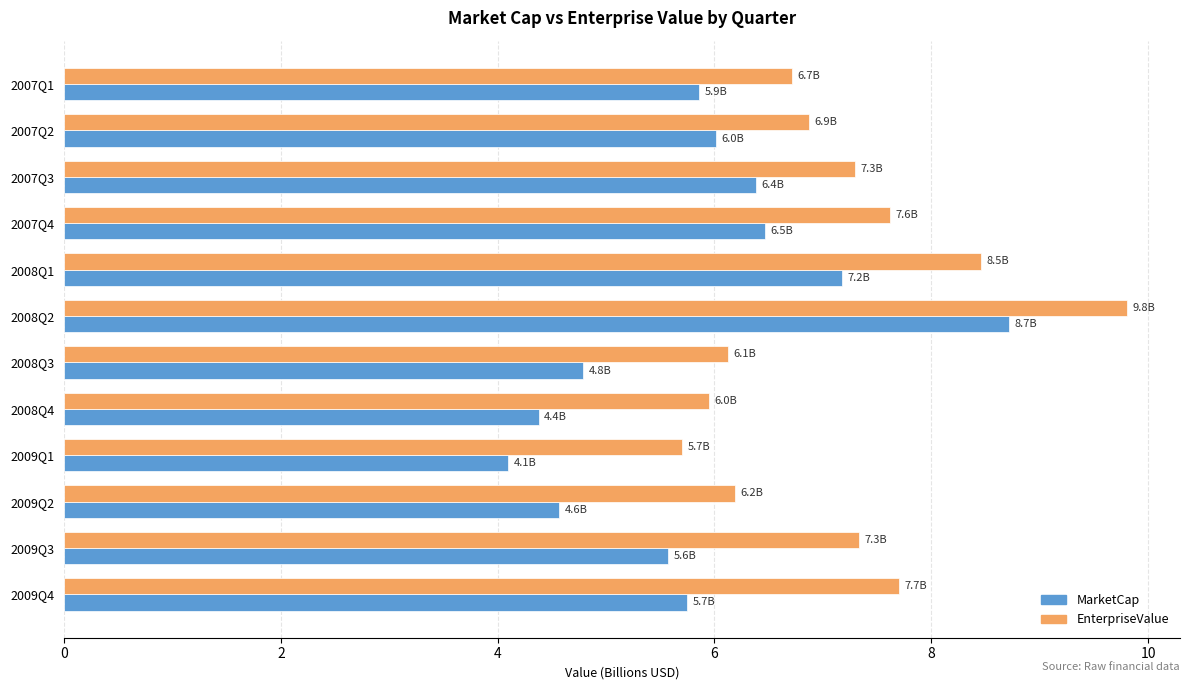

What is the minimum value shown in the chart?

4.1